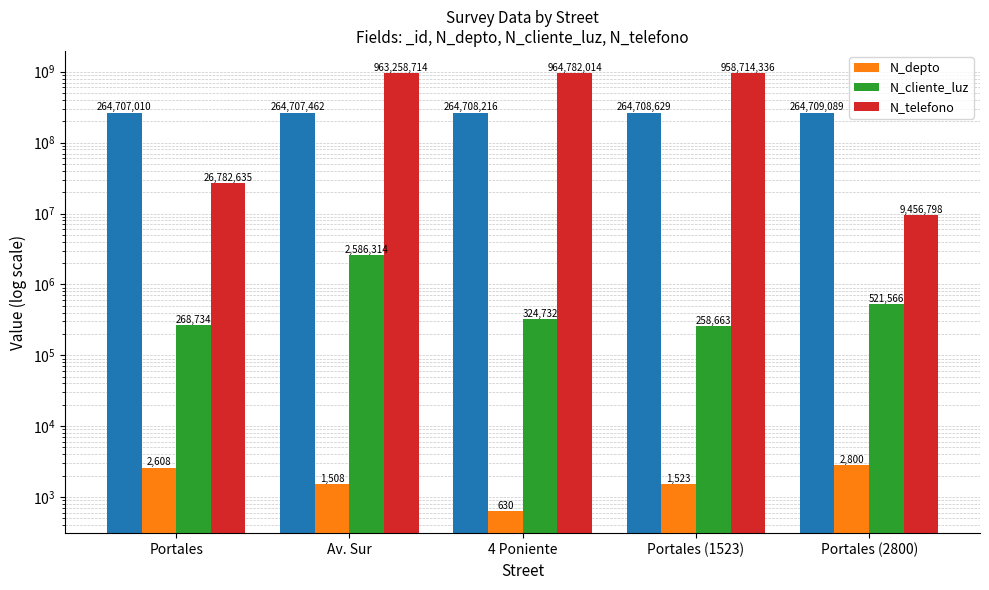

At which category is the sum across all series the highest?

Av. Sur